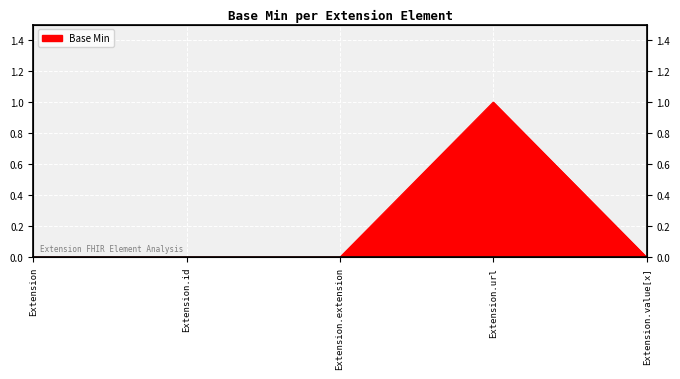

At which label is the value closest to 0?

Extension